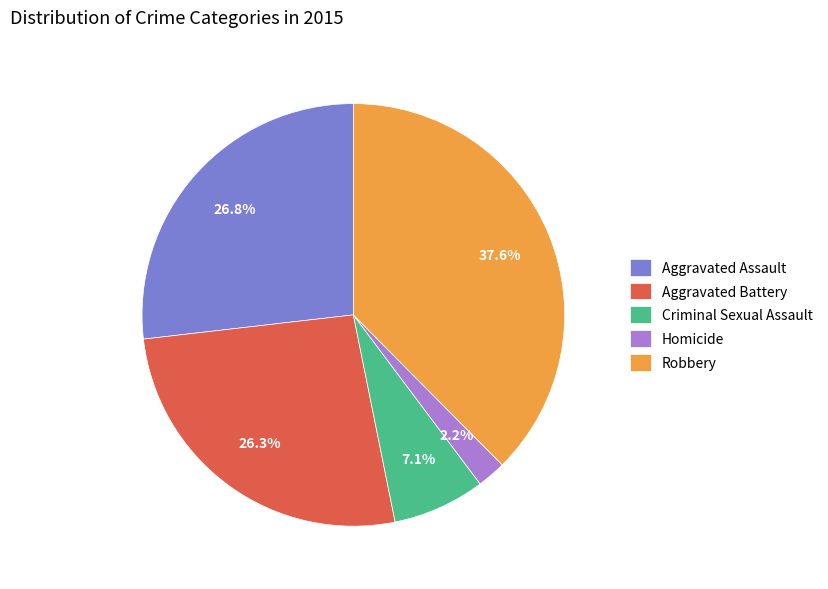

Does Criminal Sexual Assault represent more than half of the total?

No